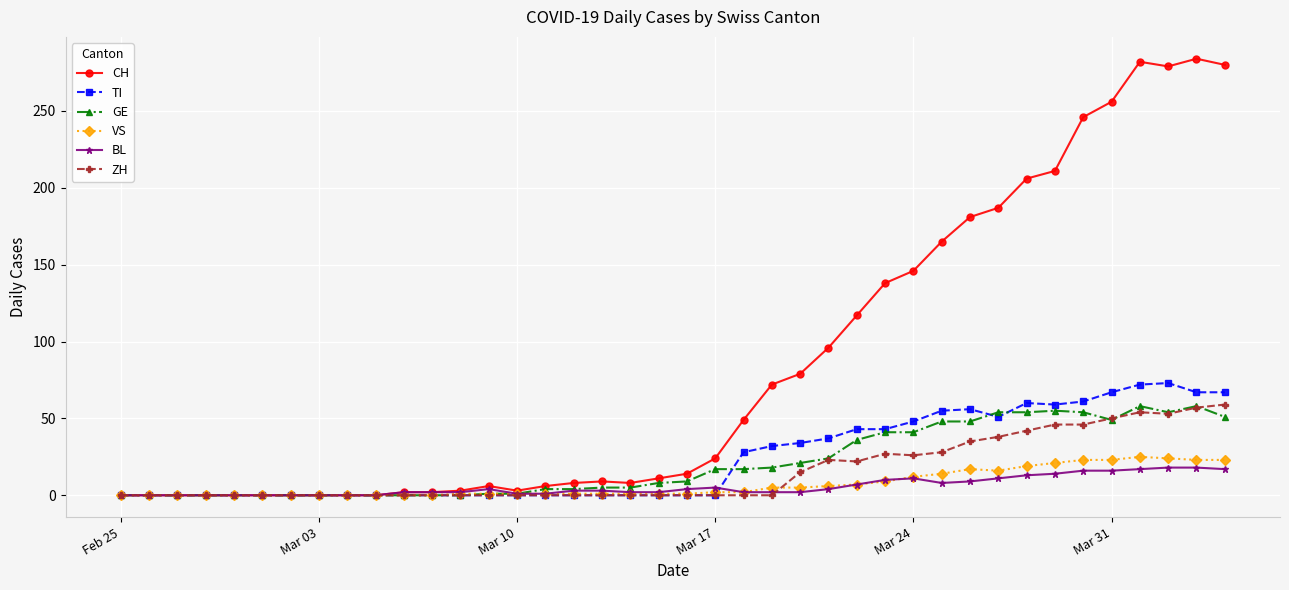

What is the difference between the maximum and minimum values in the GE series?

58